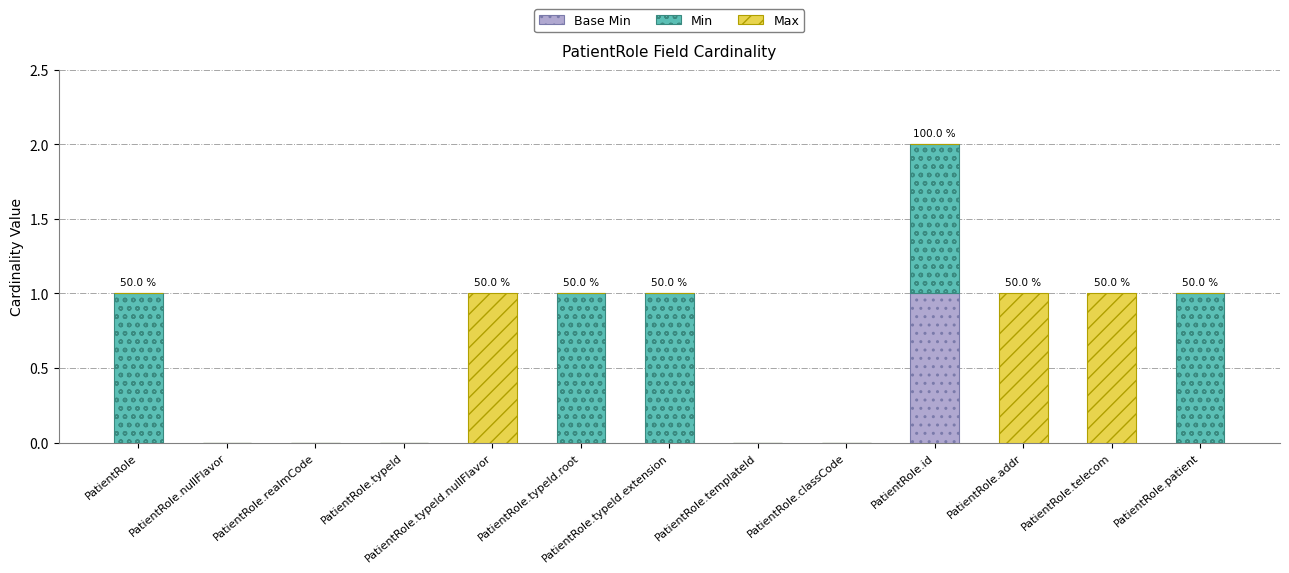

At which category is the sum across all series the highest?

PatientRole.id